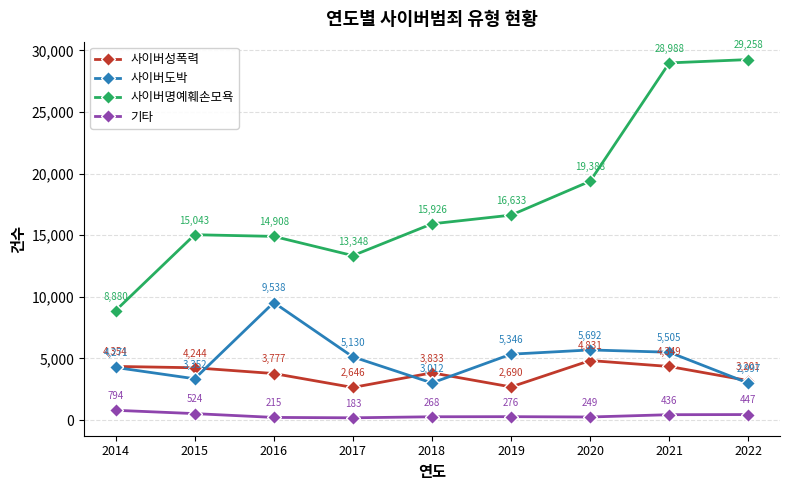

Read the 사이버도박 value at 2022.

2997